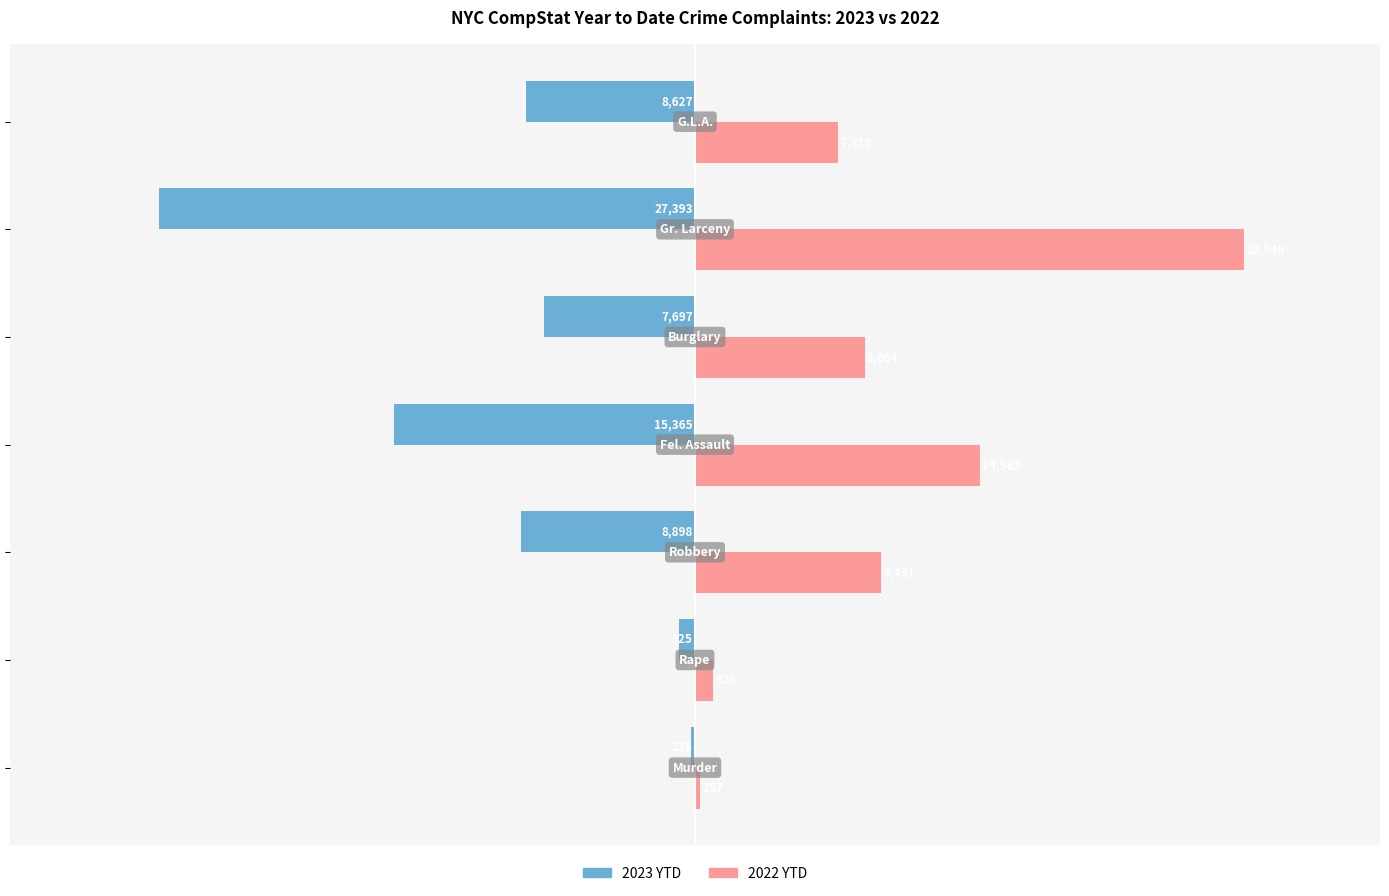

What is the difference between the maximum and second lowest values in the 2023 YTD series?

15137